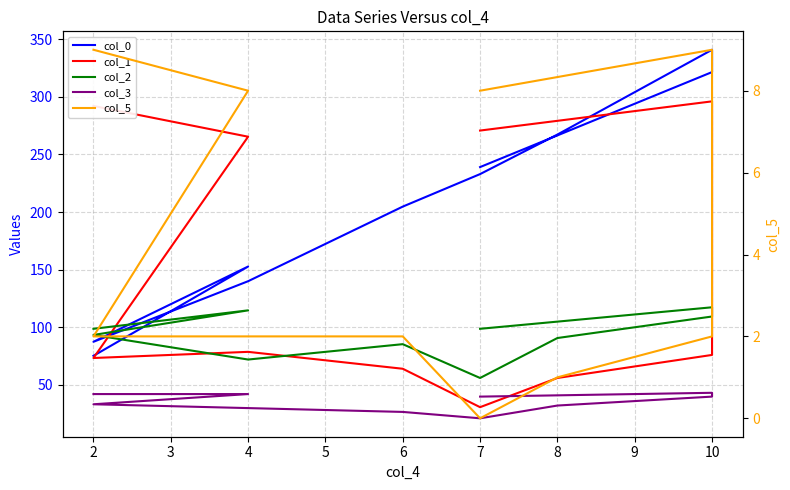

What is the highest value of the col_1 series?

296.0